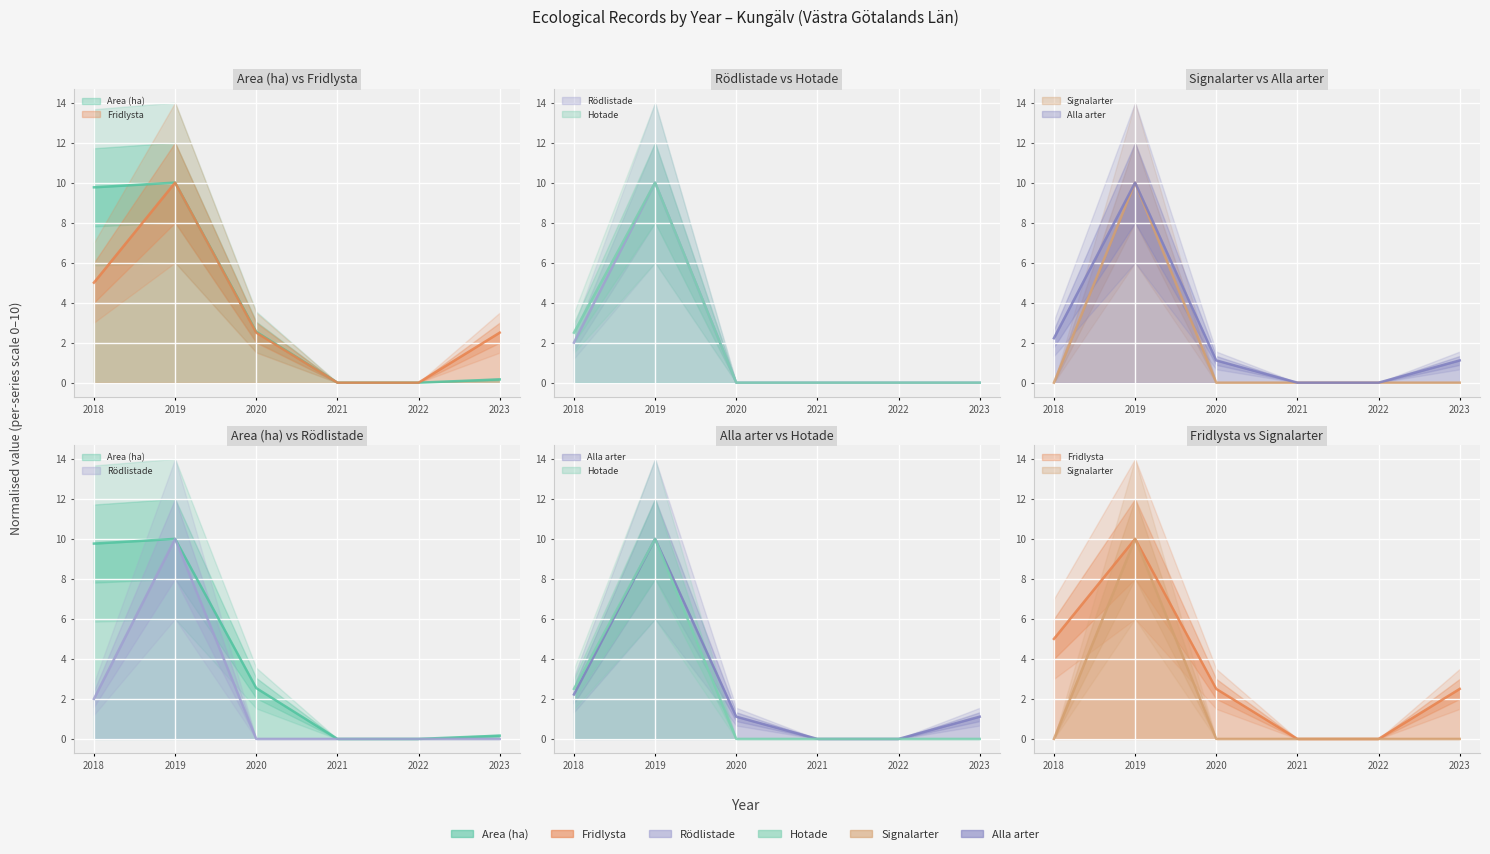

Count the number of categories in the chart.

6